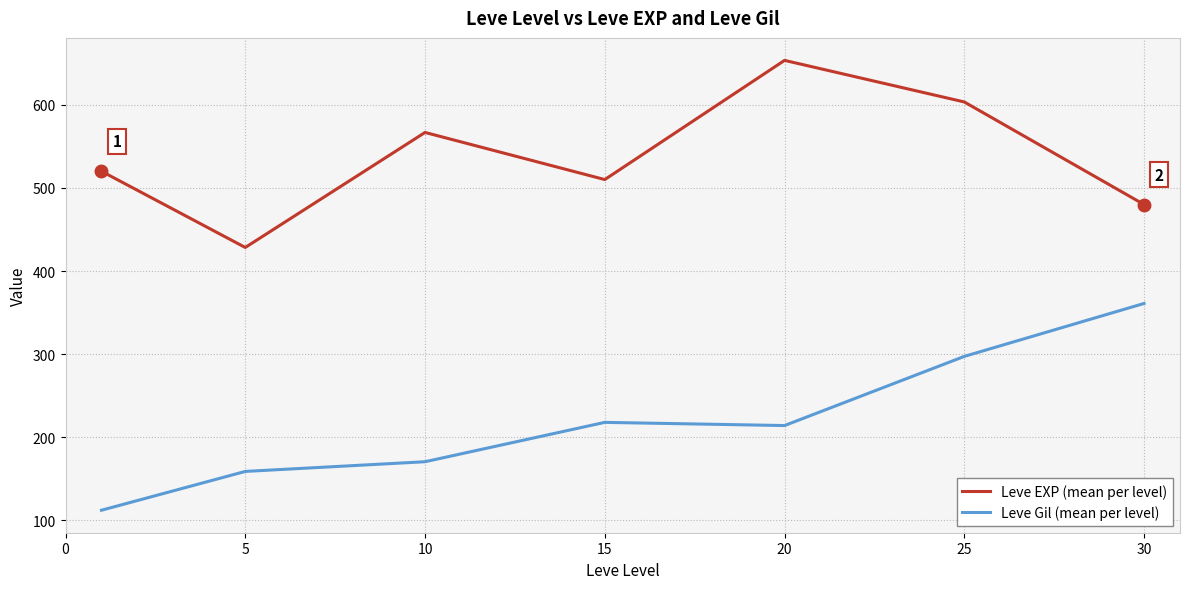

What is the highest value of the Leve Gil (mean per level) series?

361.0